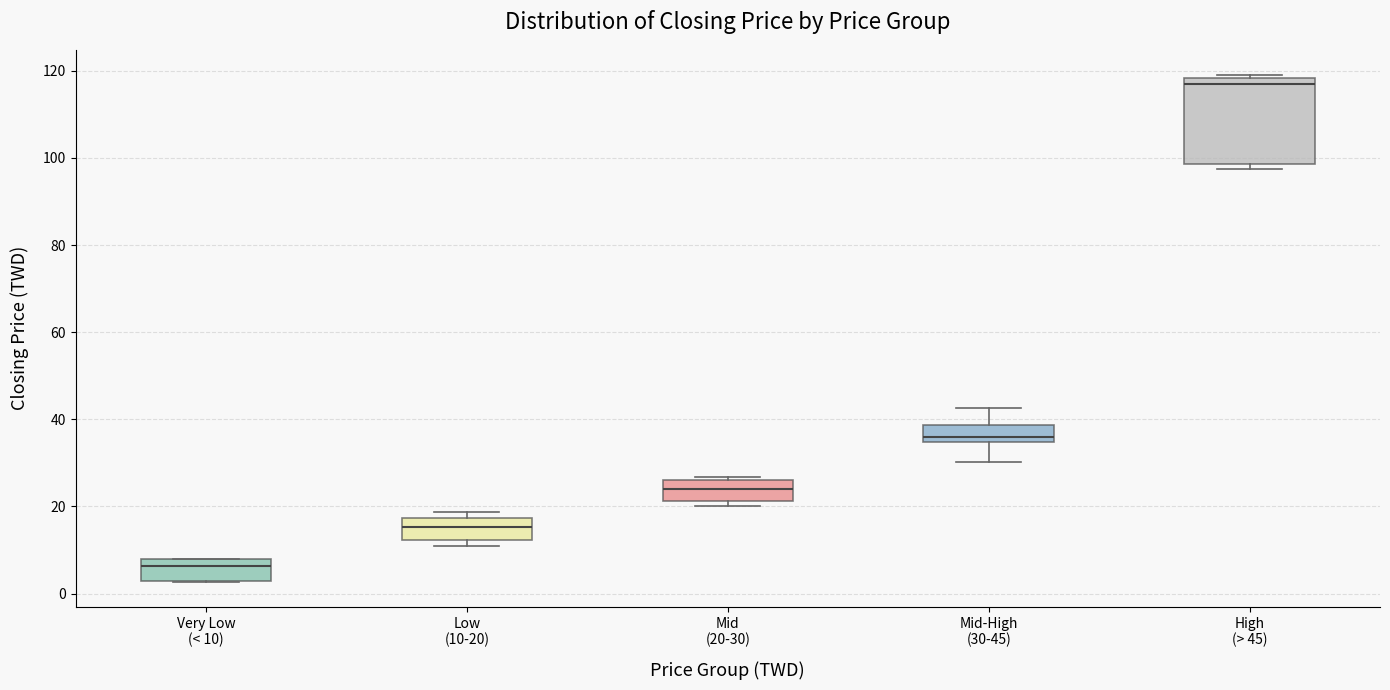

Where is the lower edge of the box for High (> 45) on the y-axis? The values are not printed on the chart, so give them approximately, as read against the axis.

98